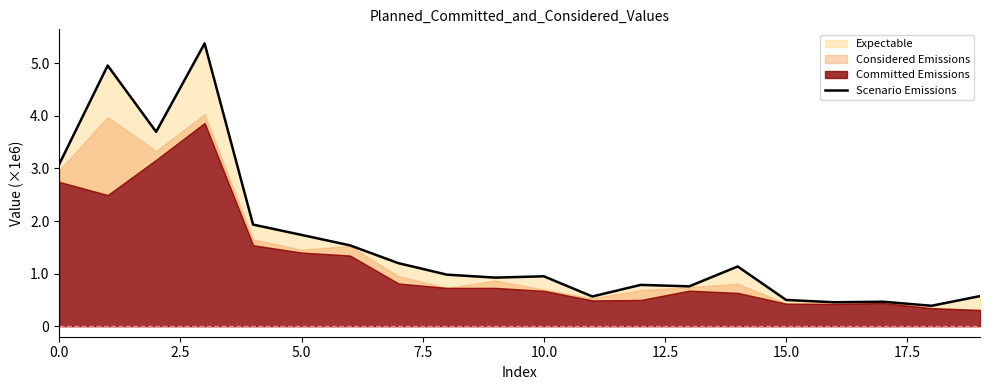

How many values are below 980000?

10